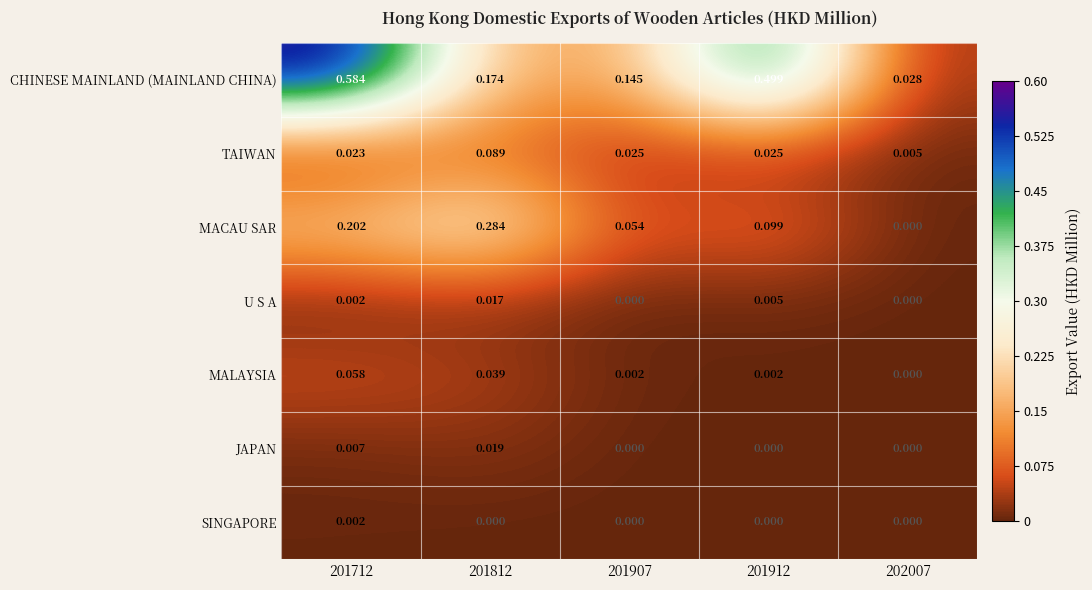

Which series has the largest range (max minus min)?

CHINESE MAINLAND (MAINLAND CHINA)